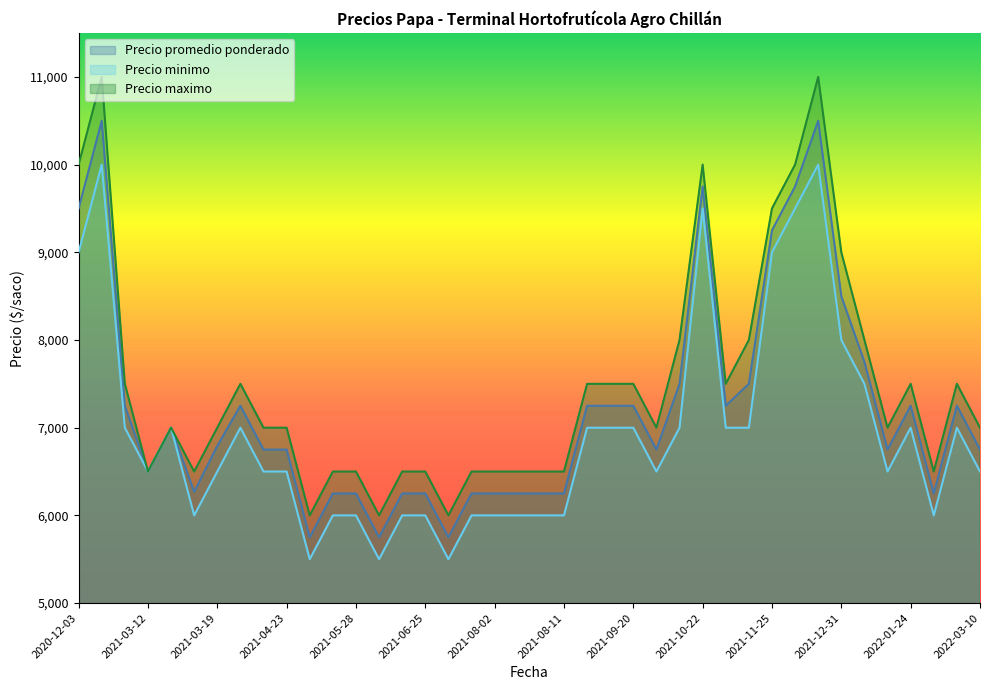

List the series in order of their peak value, lowest first.

Precio minimo, Precio promedio ponderado, Precio maximo